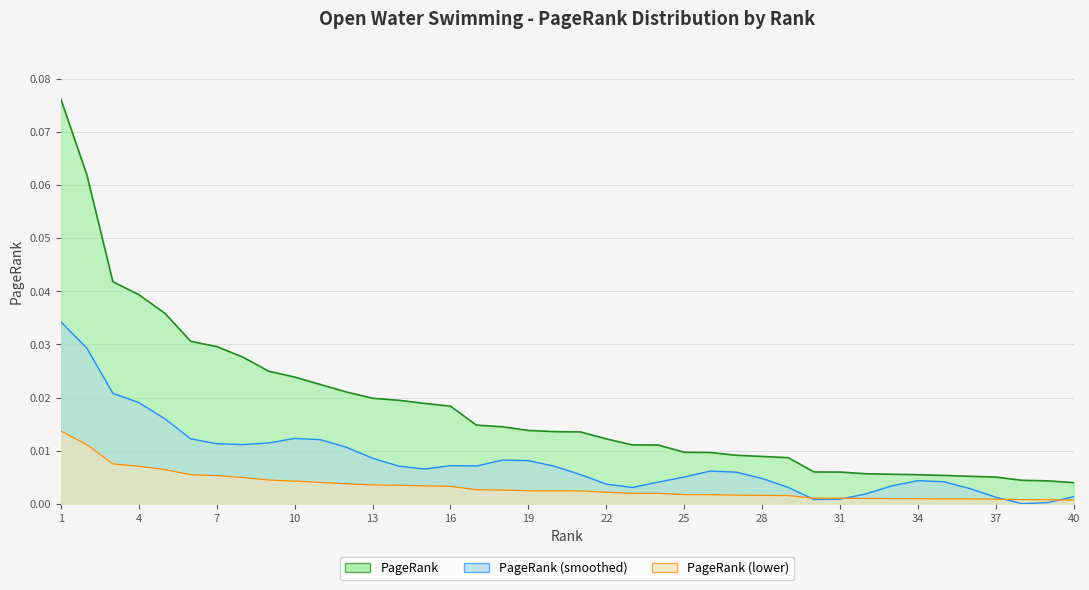

Where is the data nearest to the value 0?

40